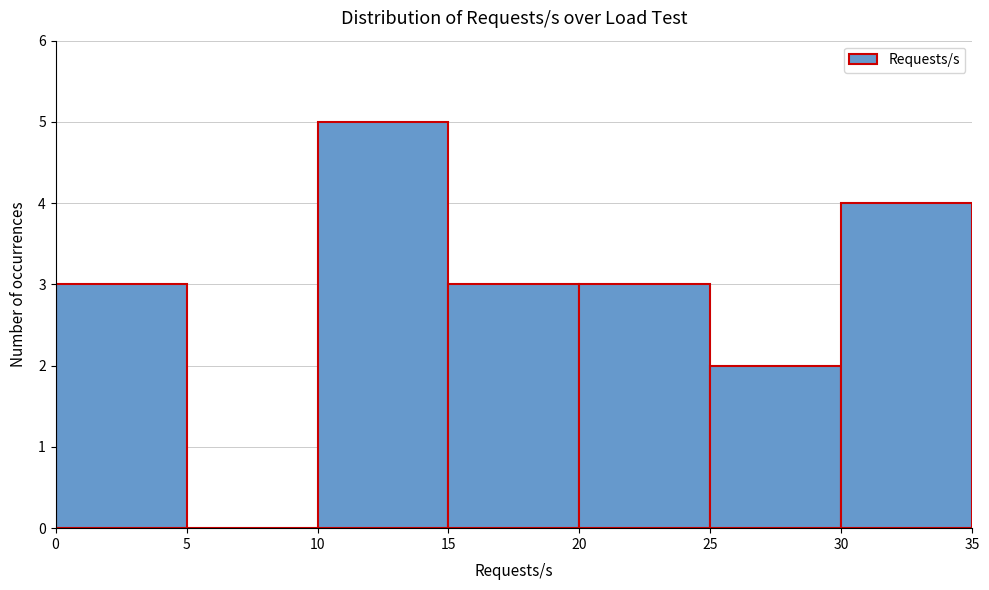

Reading left to right, list every bar in this chart as the range it spans on the x-axis followed by its height. The values are not printed on the chart, so give them approximately, as read against the axis.

0 to 5: 3
5 to 10: 0
10 to 15: 5
15 to 20: 3
20 to 25: 3
25 to 30: 2
30 to 35: 4